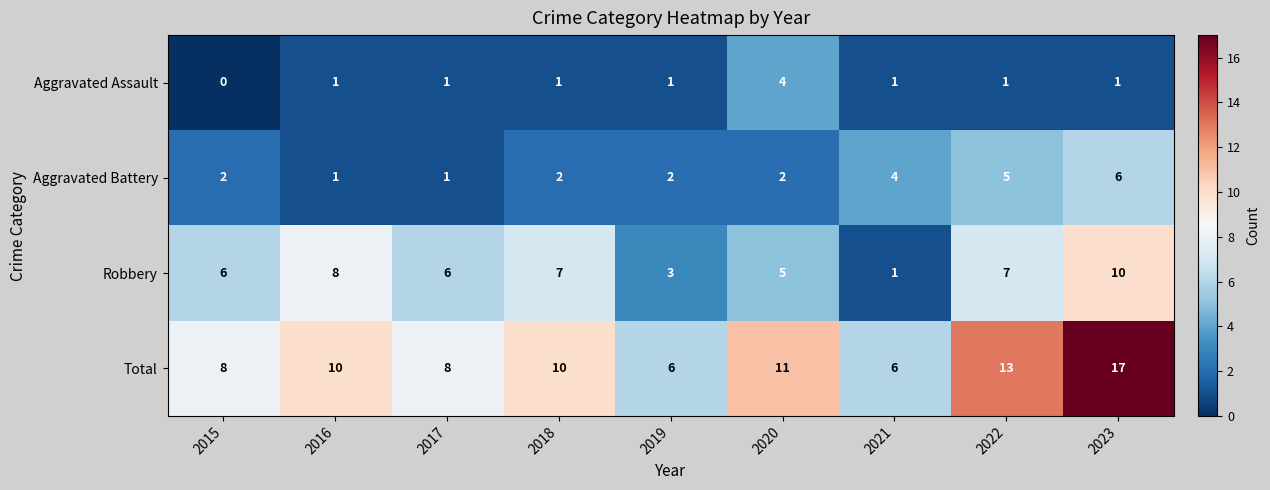

Rank the series at 2022 from highest to lowest value.

Total, Robbery, Aggravated Battery, Aggravated Assault